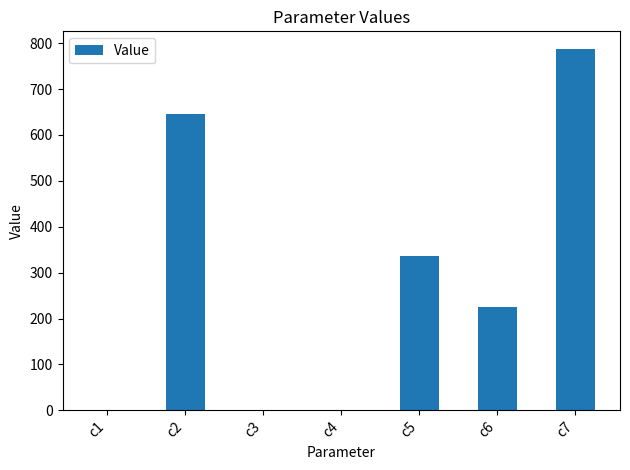

The chart shows a value of 0.9 at c4. True or false?

True